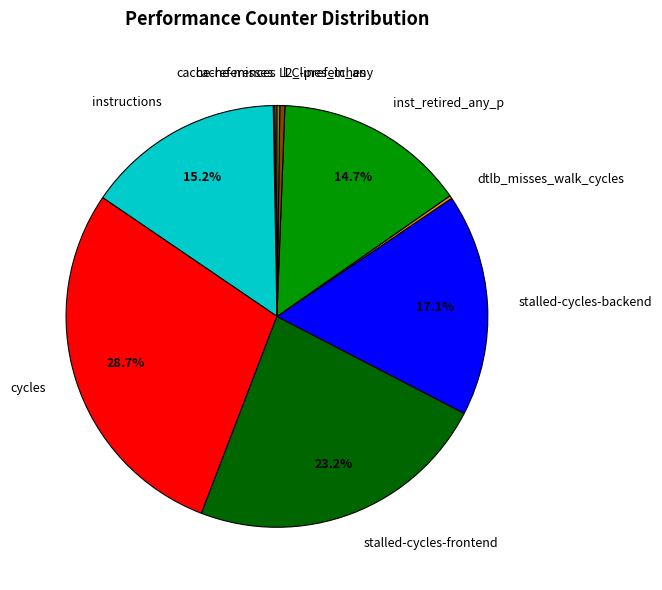

To the nearest percent, what is the combined percentage of inst_retired_any_p and l2_lines_in_any?

15%